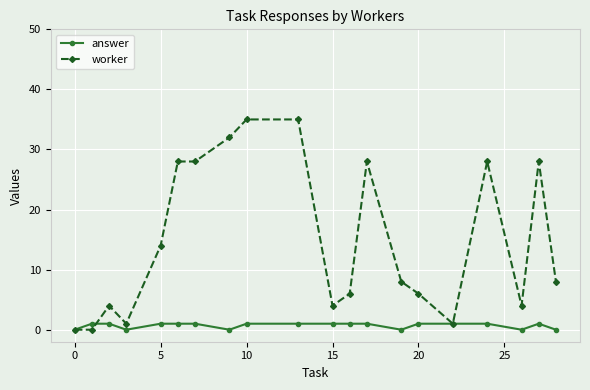

What is the maximum value shown in the chart?

35